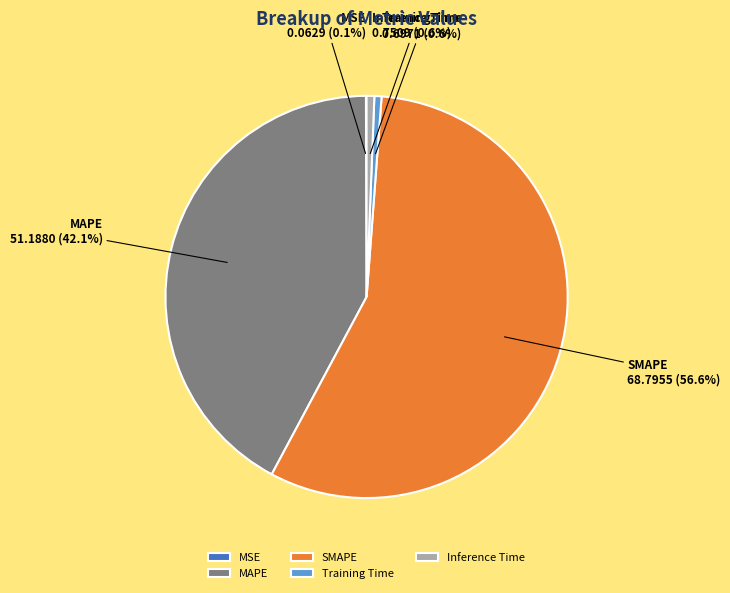

True or false: MAPE accounts for 54% of the total.

False